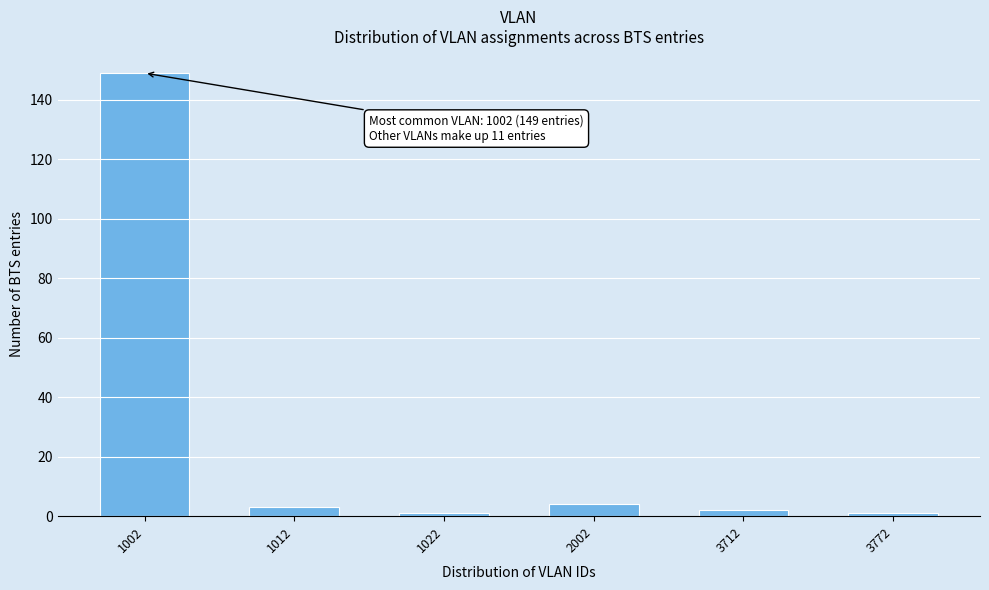

Reading left to right, what are all the values shown in this chart?

1002=149	1012=3	1022=1	2002=4	3712=2	3772=1